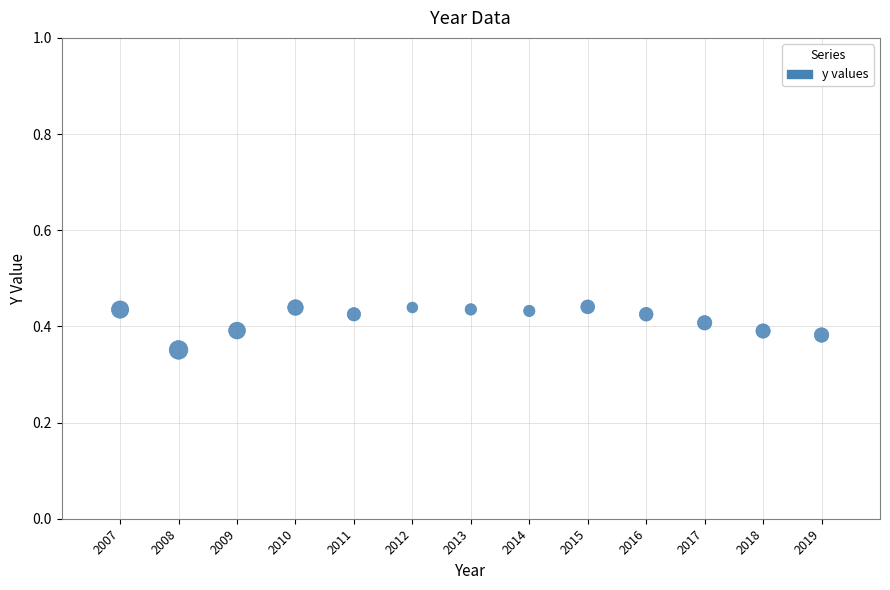

What is the range of X values (max minus min)?

12.0